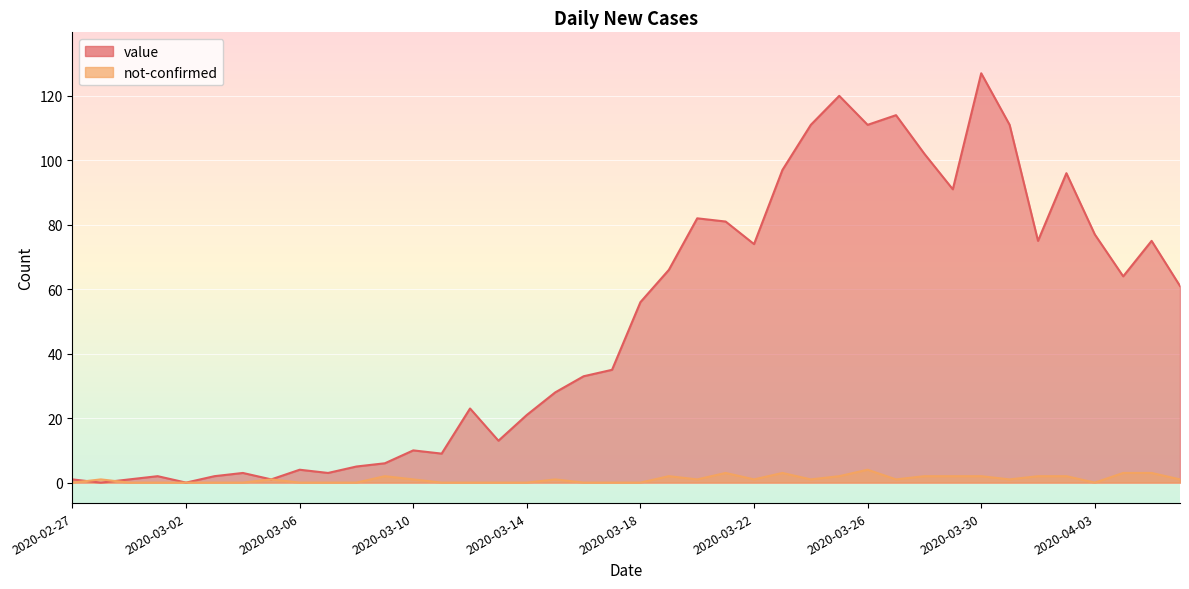

What position from the left is 2020-03-13?

16